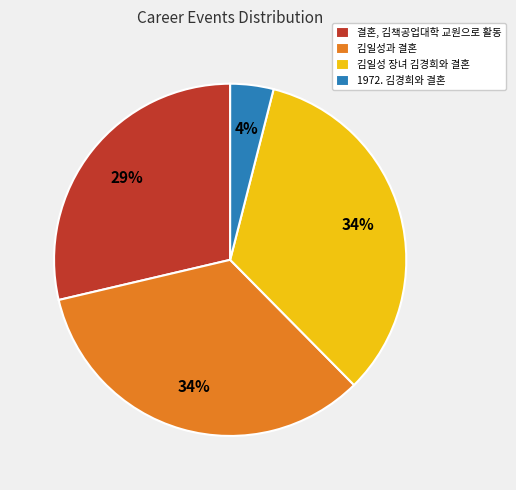

To the nearest percent, what is the difference between the largest and smallest slice percentages?

30%